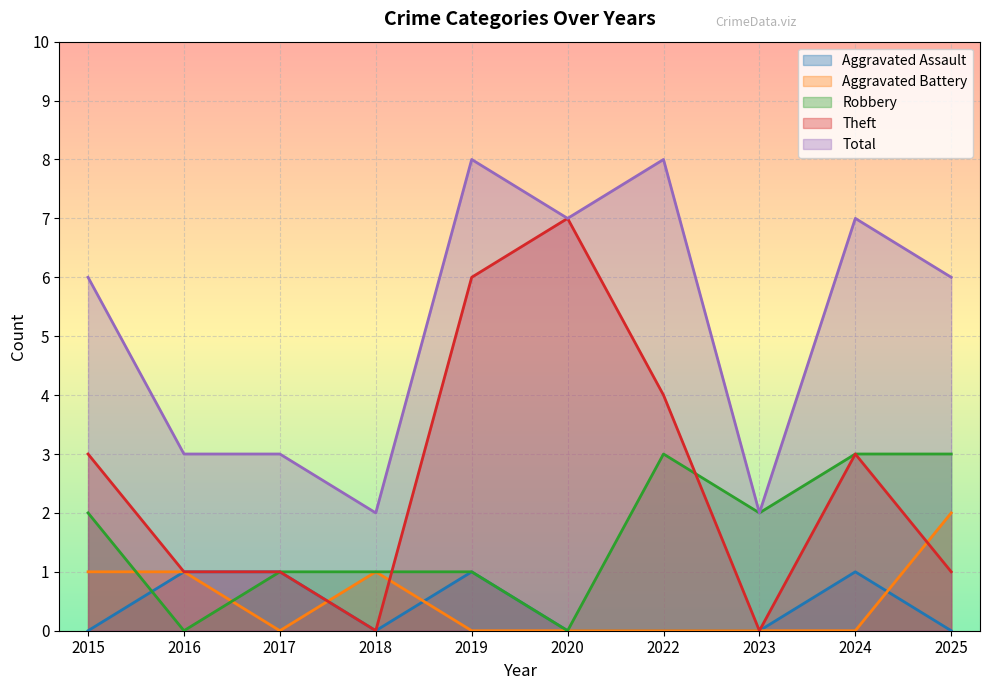

What are all the series names shown in the legend?

Aggravated Assault, Aggravated Battery, Robbery, Theft, Total